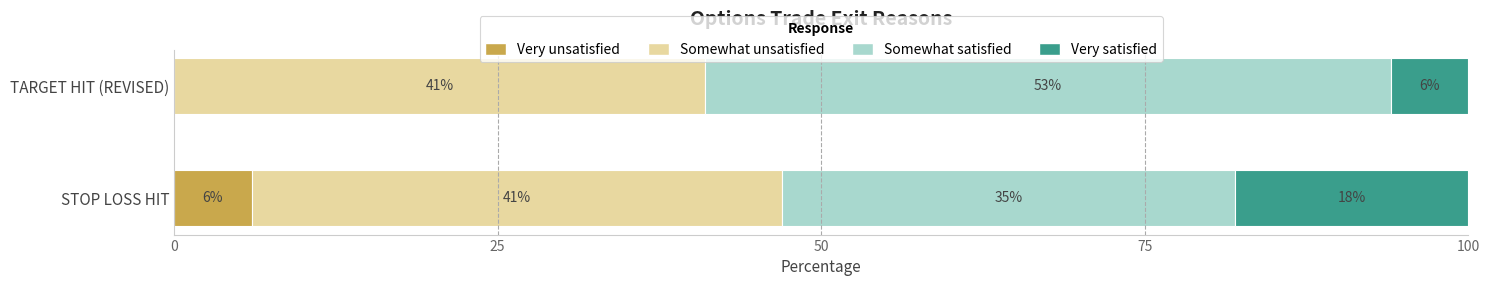

What is the sum of all Very unsatisfied values?

6